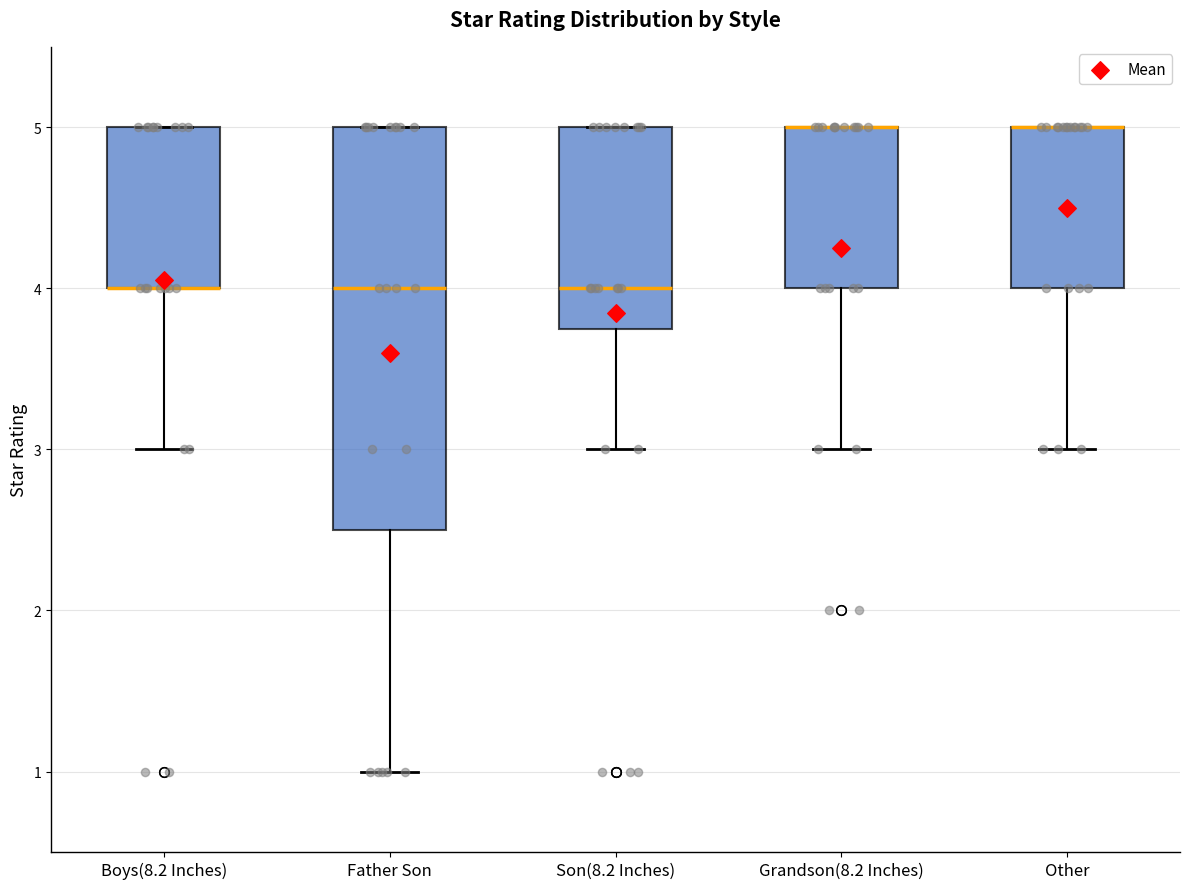

Reading left to right, transcribe this box plot: for each box, give where its median line is, the range the box spans, and where its two whiskers end, as read against the y-axis. The values are not printed on the chart, so give them approximately, as read against the axis.

Boys(8.2 Inches): median 4.0 (drawn on the box's lower edge), box 4.0 to 5.0, whiskers 3.0 to 5.0
Father Son: median 4.0, box 2.5 to 5.0, whiskers 1.0 to 5.0
Son(8.2 Inches): median 4.0, box 3.8 to 5.0, whiskers 3.0 to 5.0
Grandson(8.2 Inches): median 5.0 (drawn on the box's upper edge), box 4.0 to 5.0, whiskers 3.0 to 5.0
Other: median 5.0 (drawn on the box's upper edge), box 4.0 to 5.0, whiskers 3.0 to 5.0